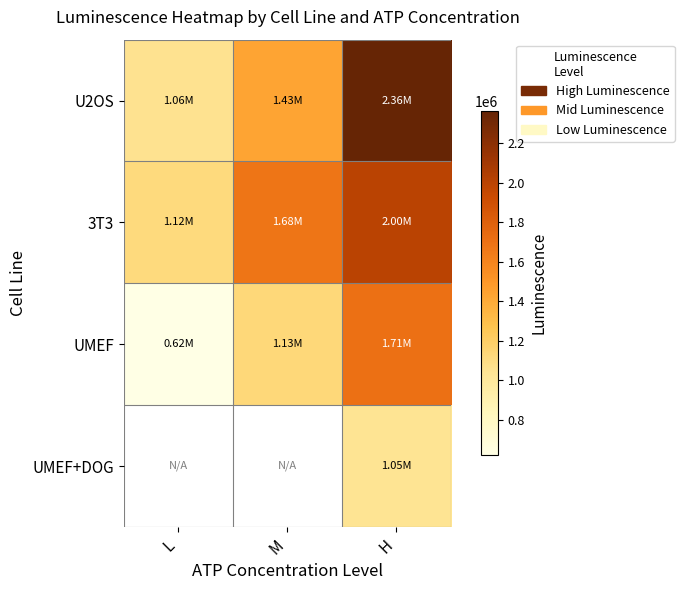

What is the sum of the 3T3 values at M and L?

2791830.2